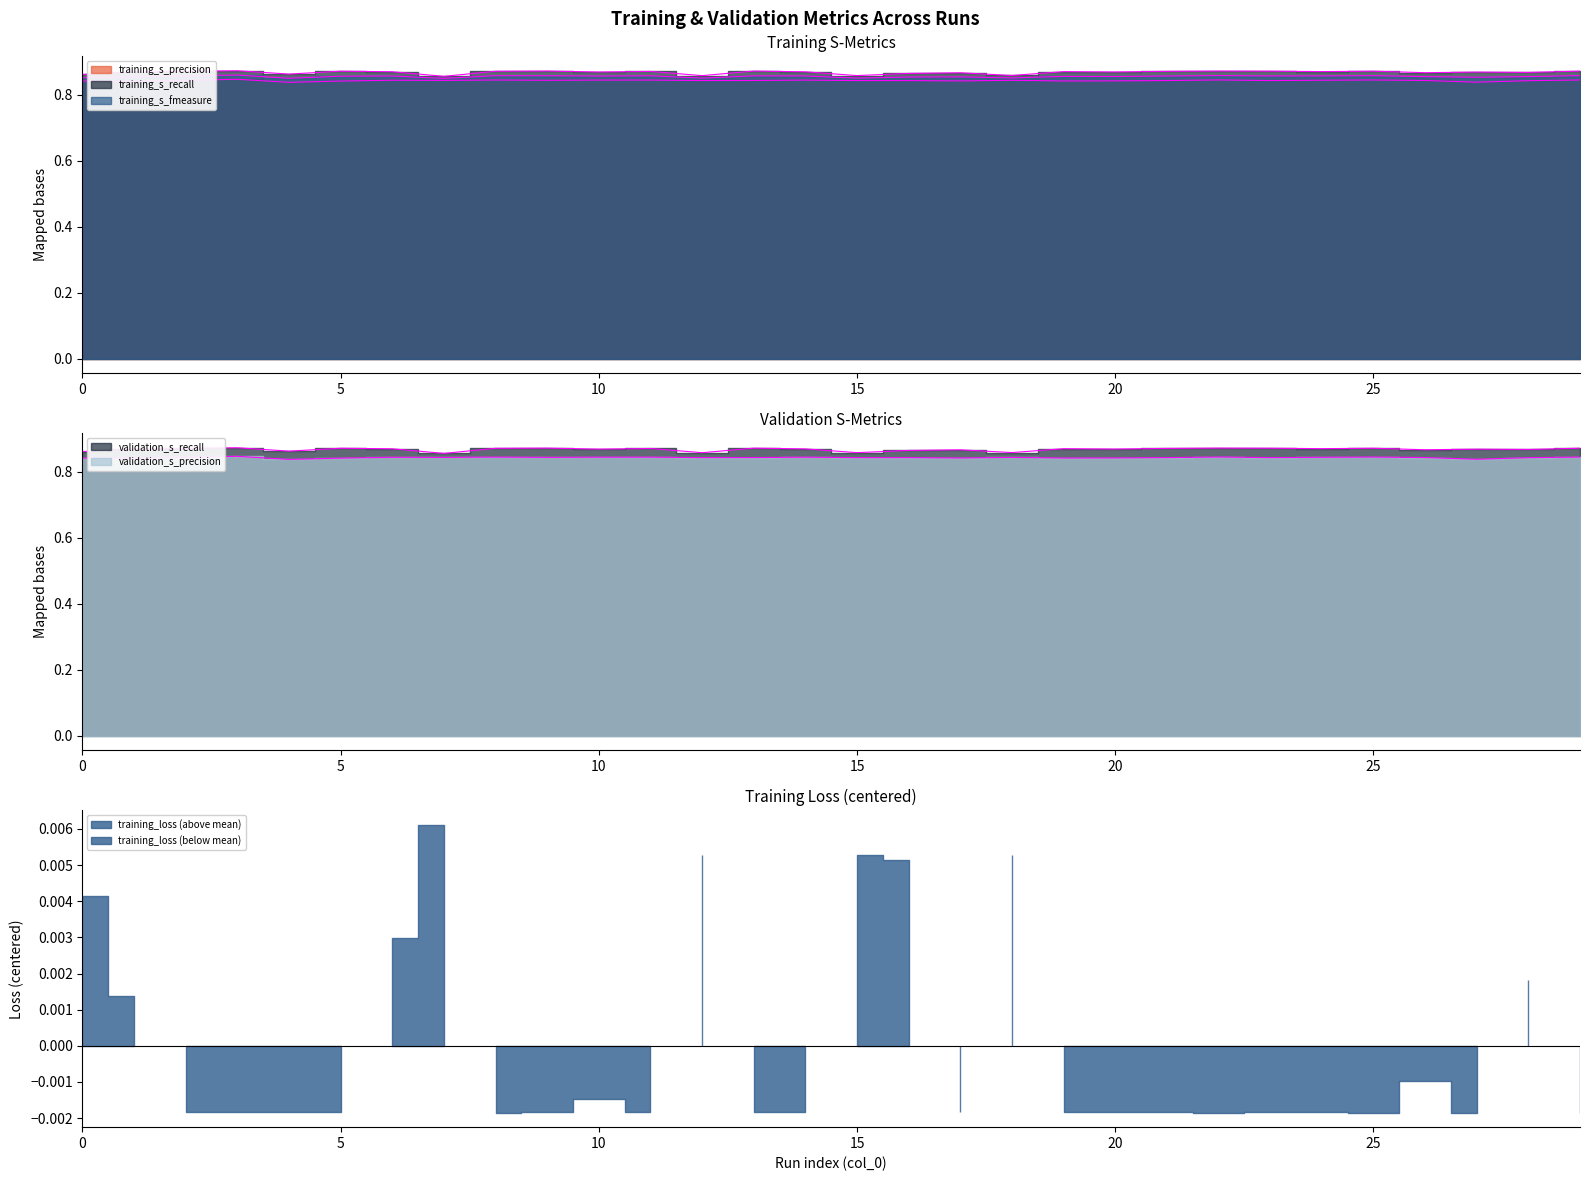

At which category is the sum across all series the highest?

3